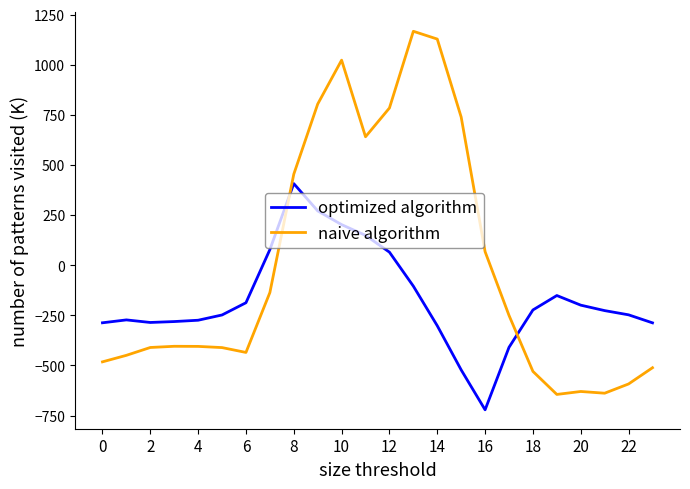

Rank the series by their maximum value, from highest to lowest.

naive algorithm, optimized algorithm